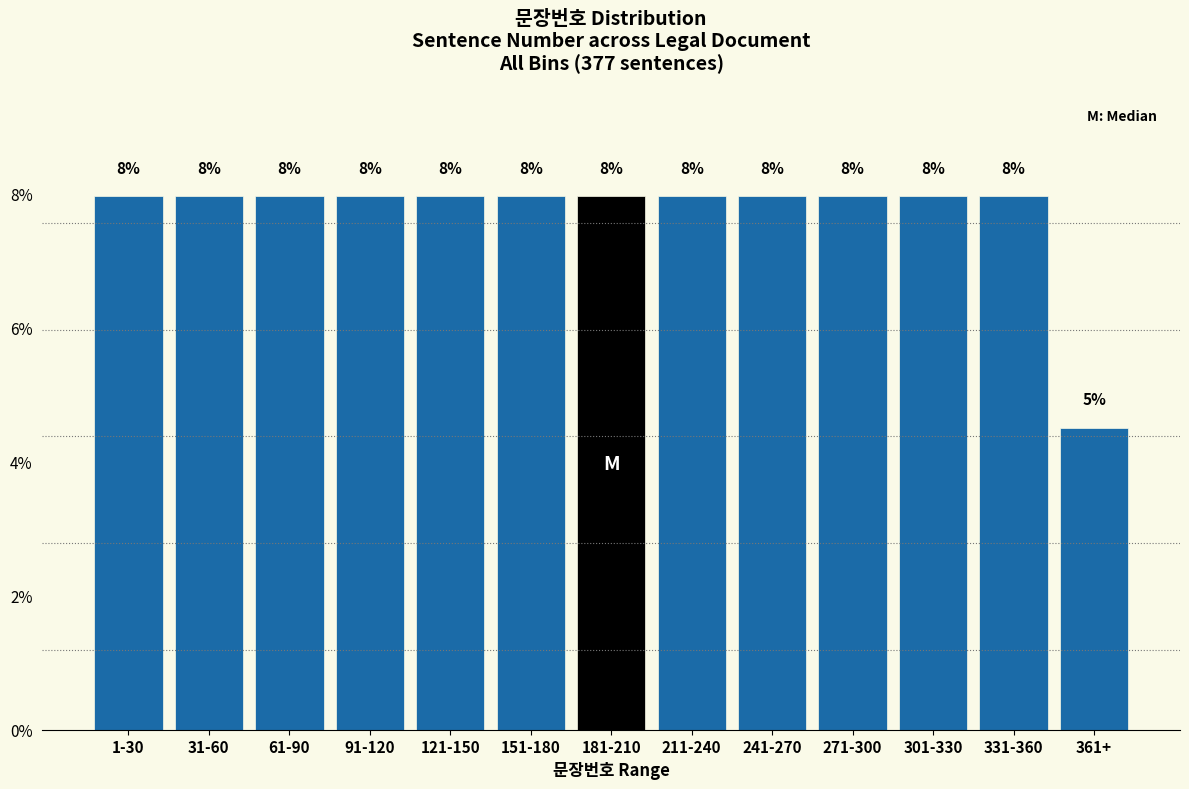

What position from the left is 181-210?

7